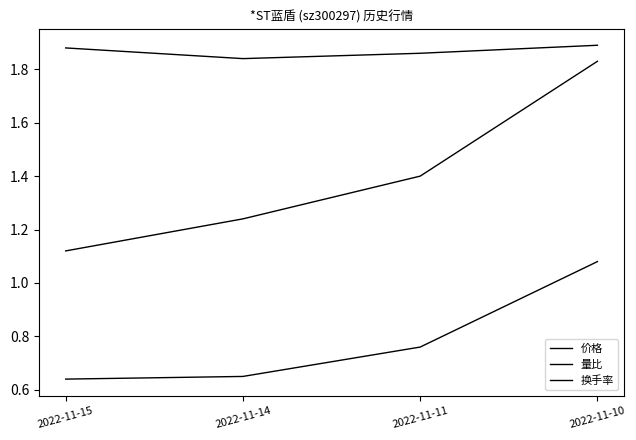

At which label is 换手率 closest to 1?

2022-11-15